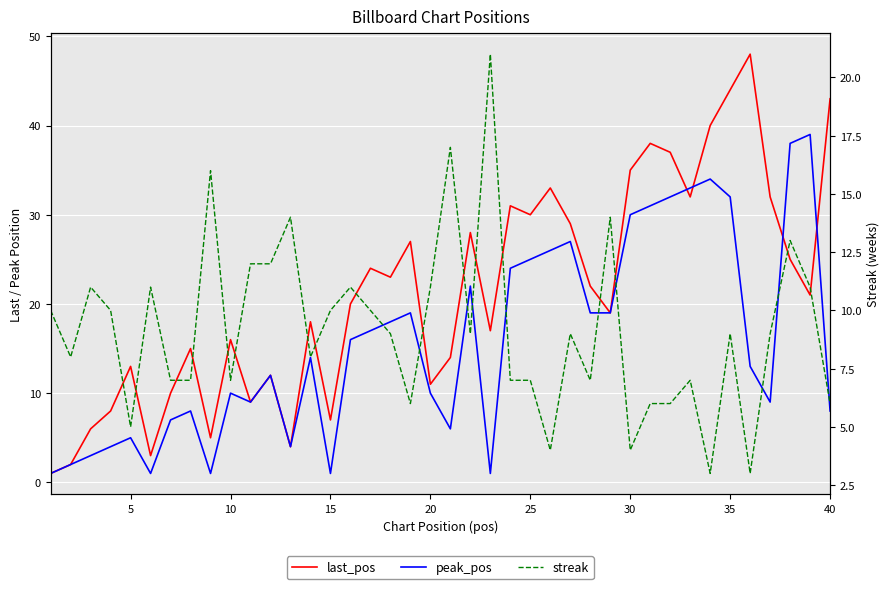

True or false: last_pos has a value of 12 at 15.

False